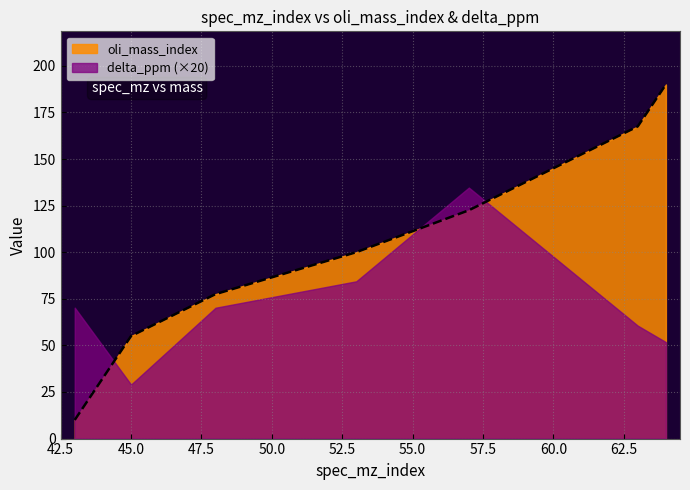

Is it true that the value at 57 is 122.5?

True